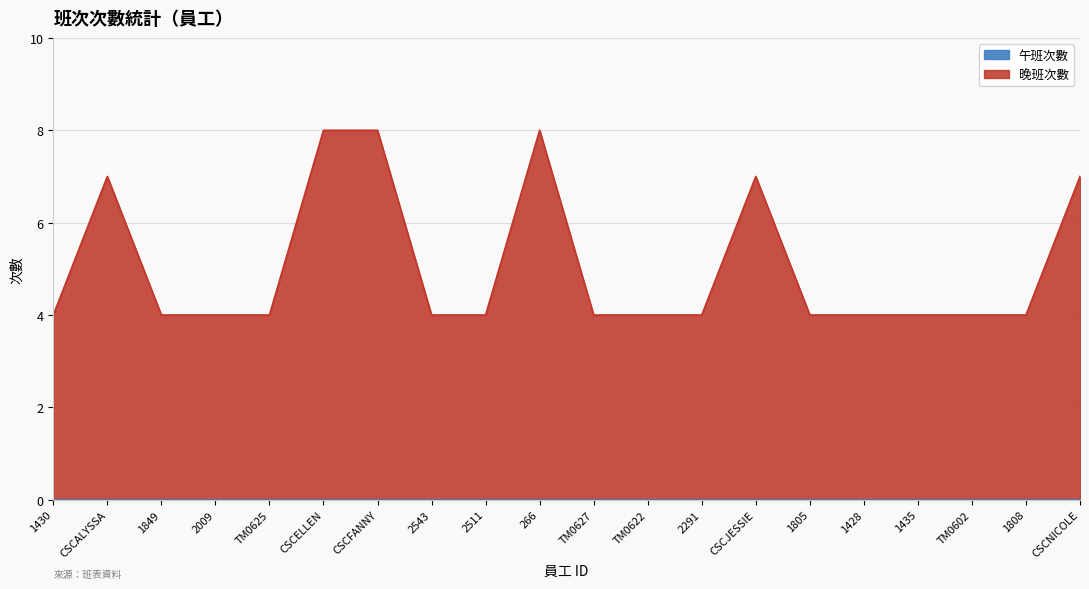

At which category does the chart reach its minimum across all series?

1430